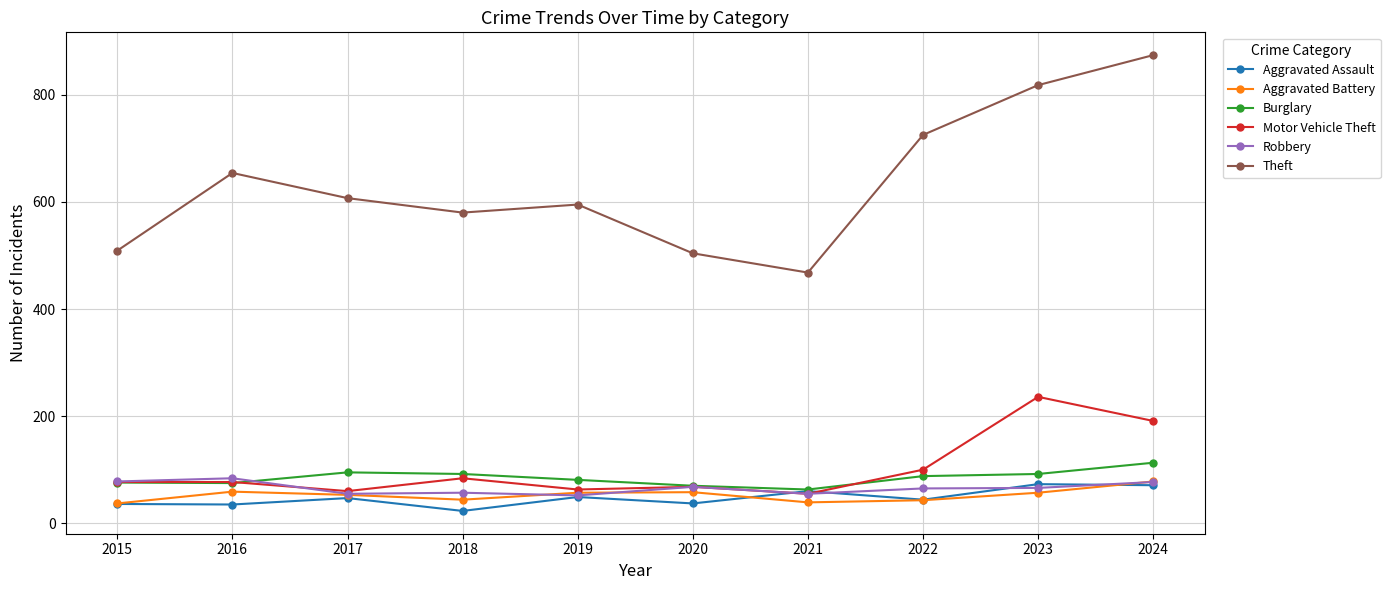

Which category has the highest value across all series?

2024